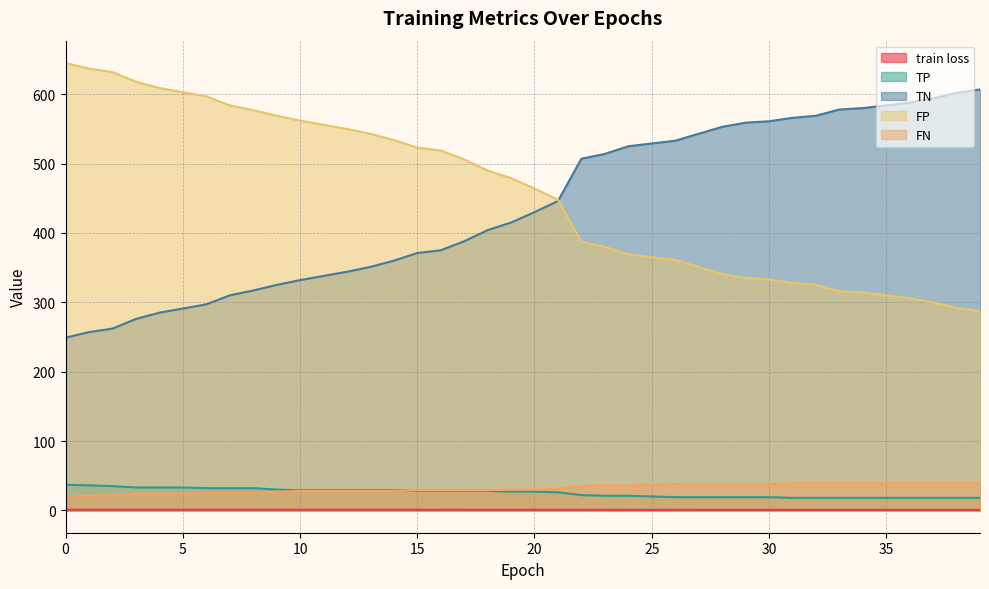

The value of train loss at 1 is 1.5. True or false?

False